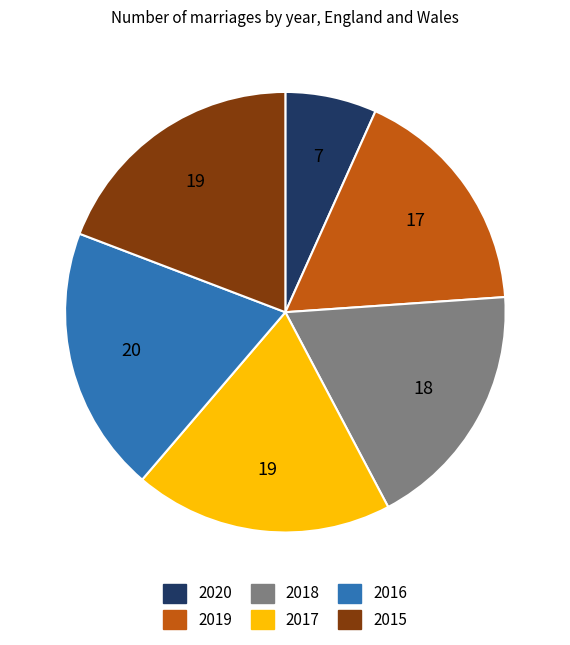

How many segments does this pie chart have?

6